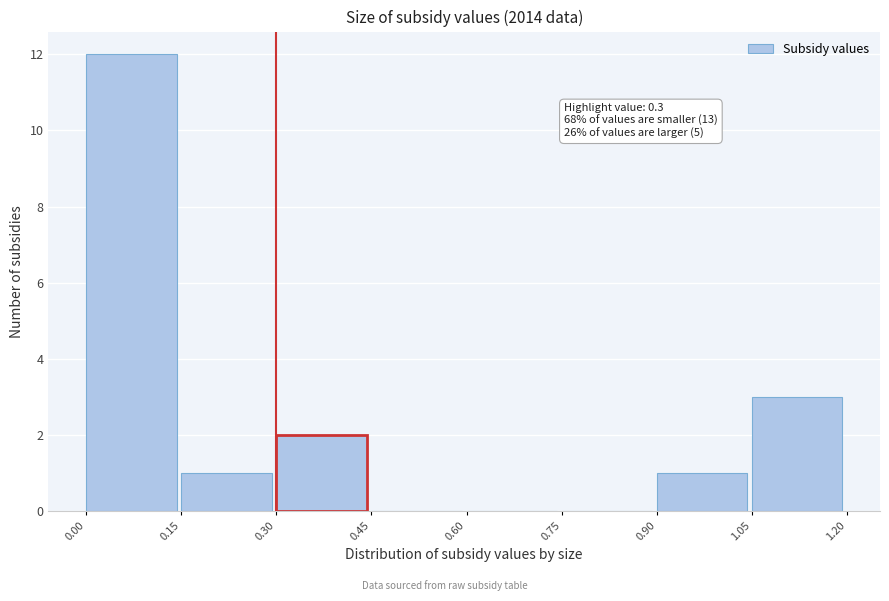

Over which range of the x-axis is the bar tallest?

0.00 to 0.15